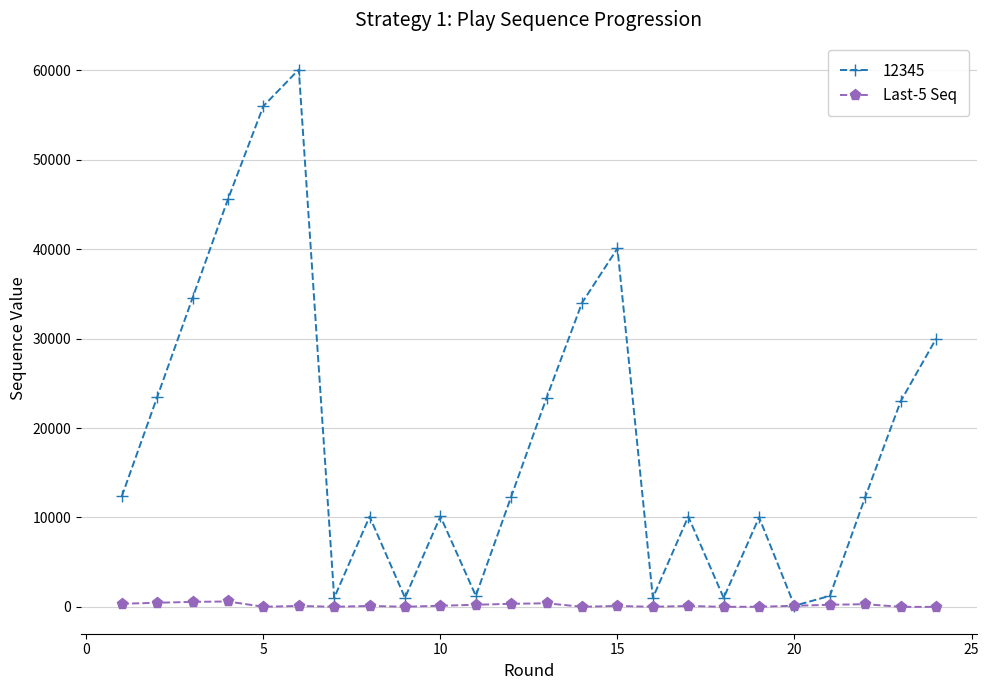

True or false: Last-5 Seq has more than 2 points higher than both neighbors.

True